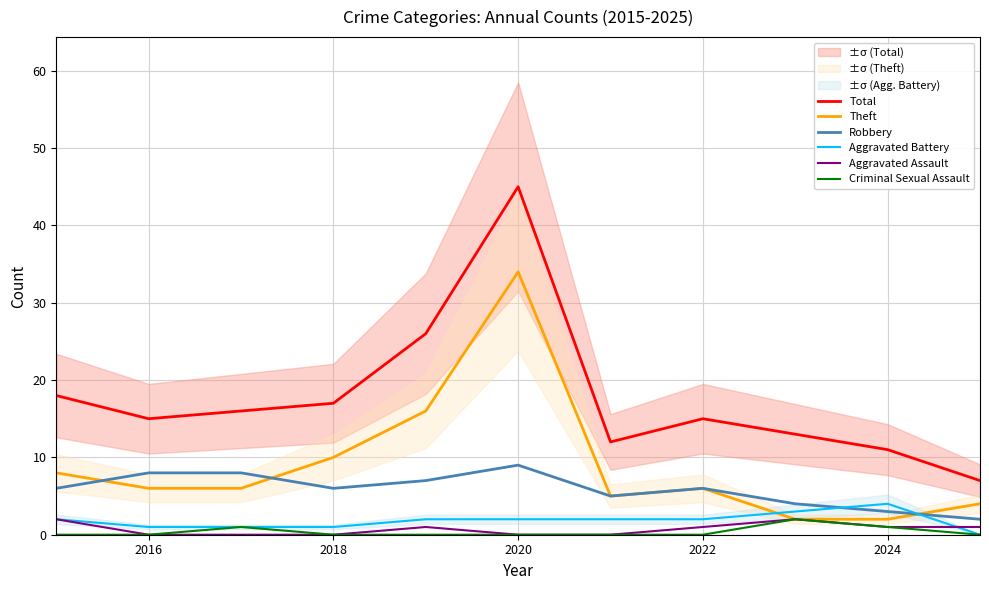

What is the minimum value for Total?

7